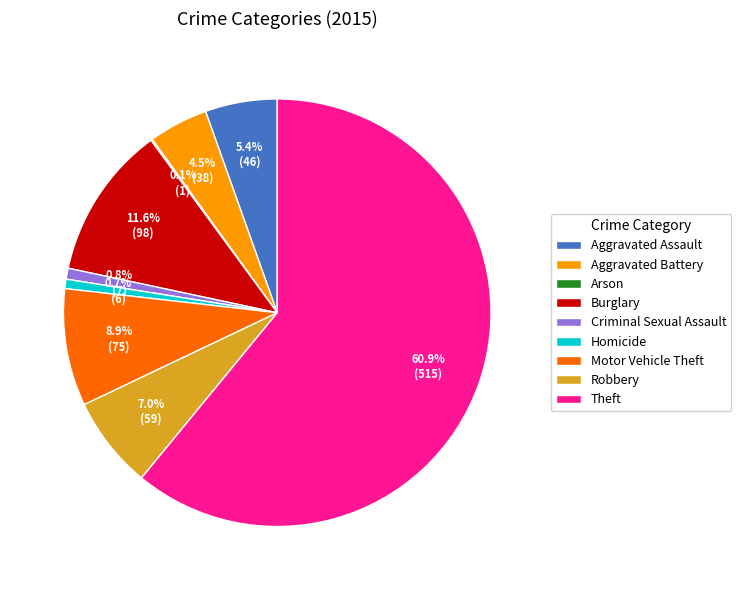

What is the total percentage of Homicide and Motor Vehicle Theft?

9.6%